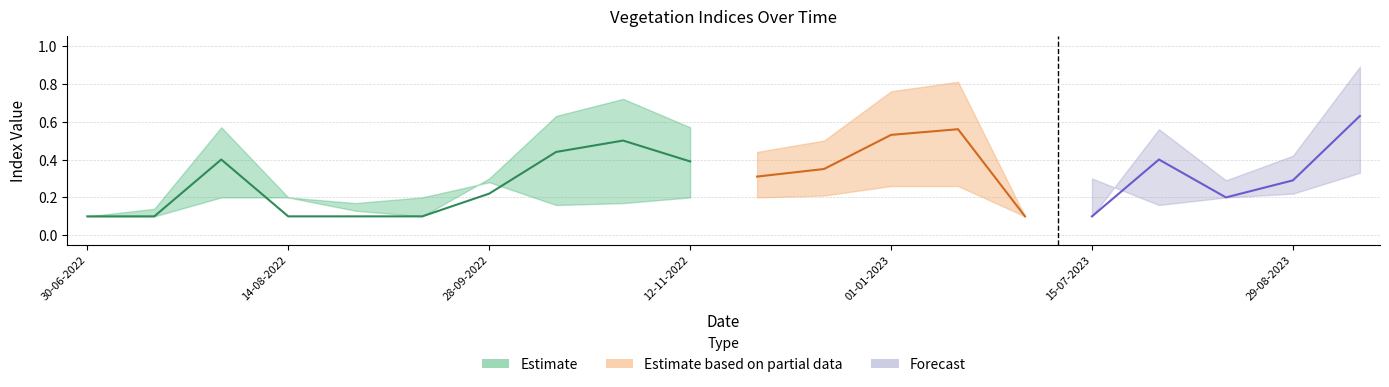

What is the sum of all ndre values?

5.0